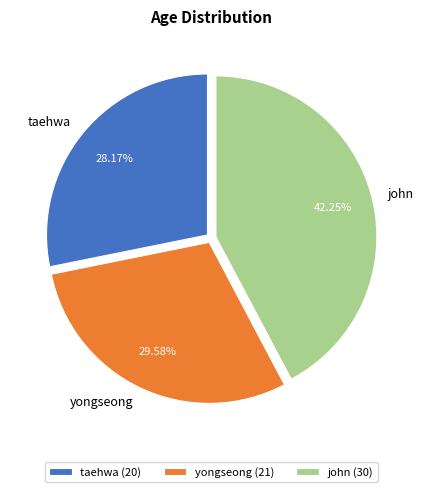

How much of the chart is everything except yongseong?

70.4%